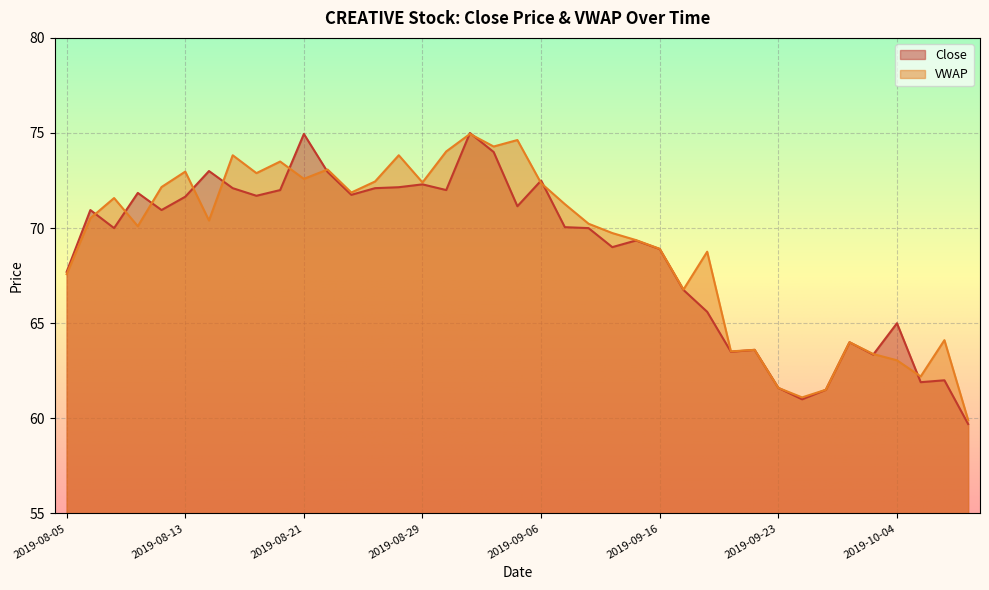

At which category is the sum across all series the highest?

2019-09-03